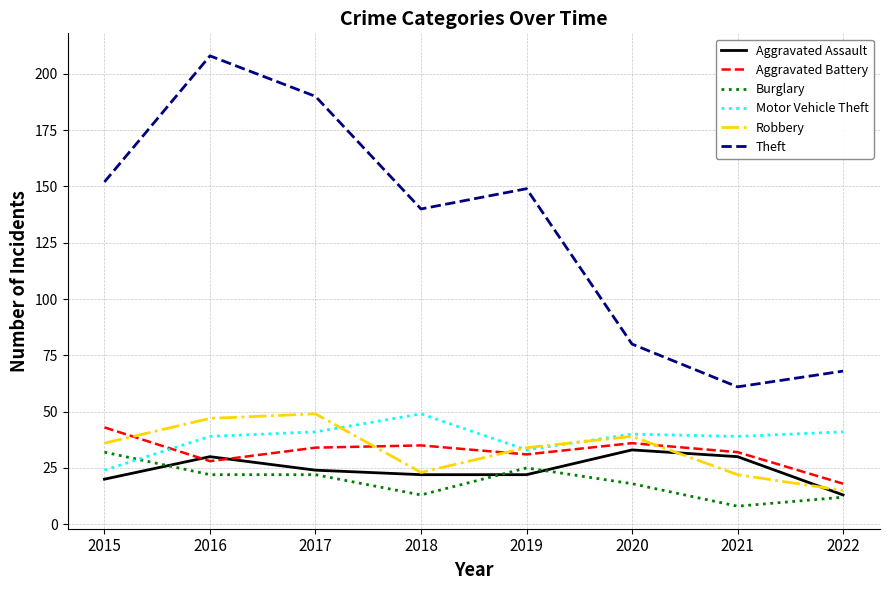

What are all the series names shown in the legend?

Aggravated Assault, Aggravated Battery, Burglary, Motor Vehicle Theft, Robbery, Theft